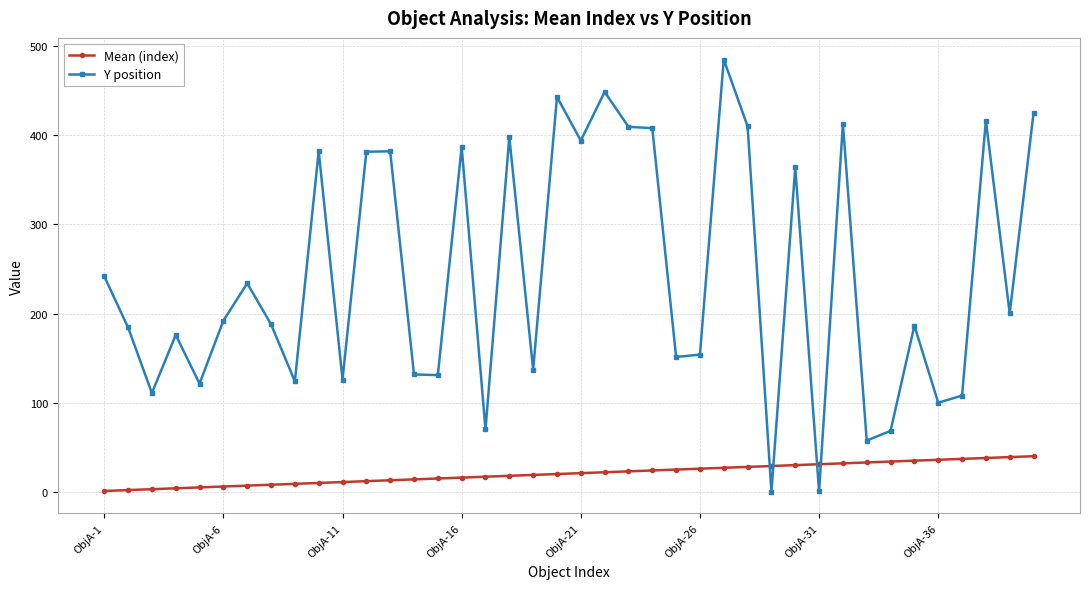

What is the sum of all Mean (index) values?

820.0